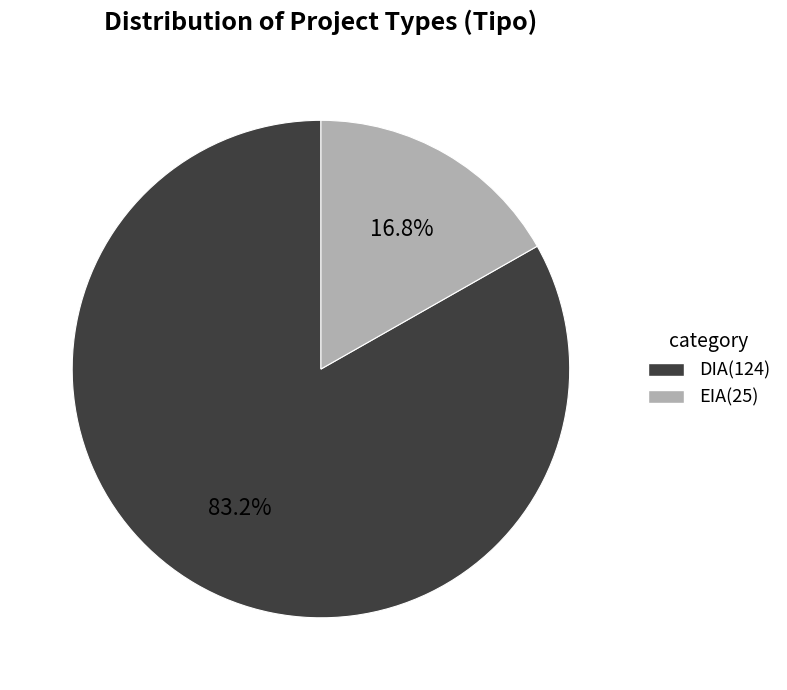

Is the sum of DIA and EIA greater than half?

Yes